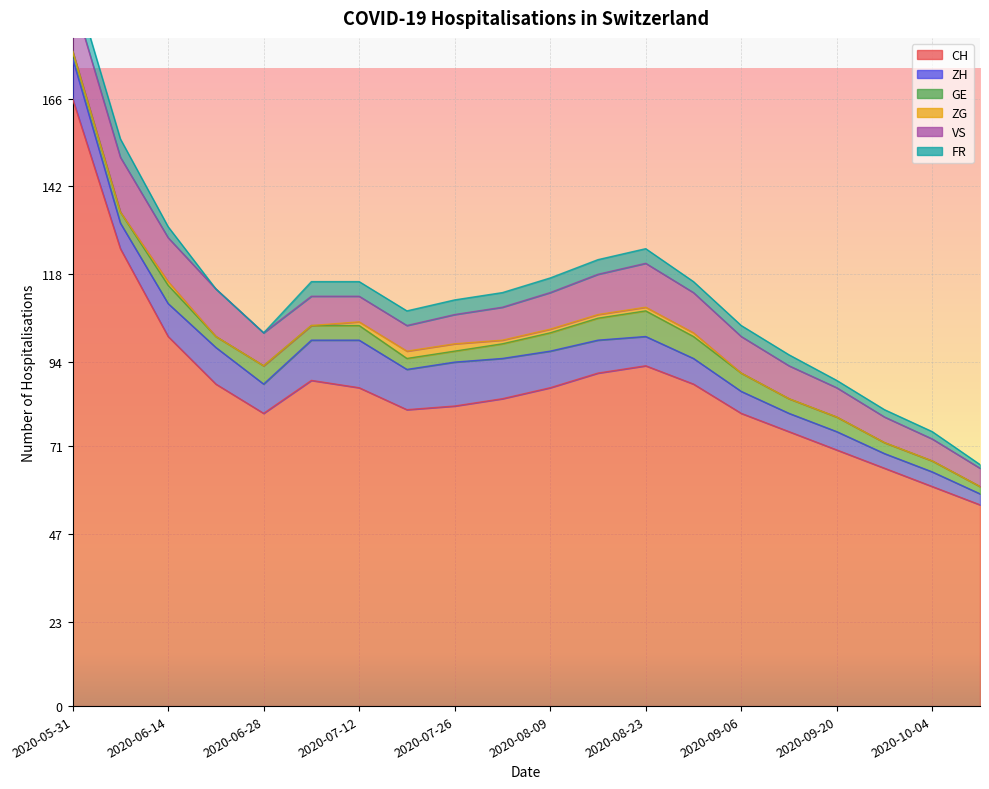

What are all the series names shown in the legend?

CH, ZH, GE, ZG, VS, FR